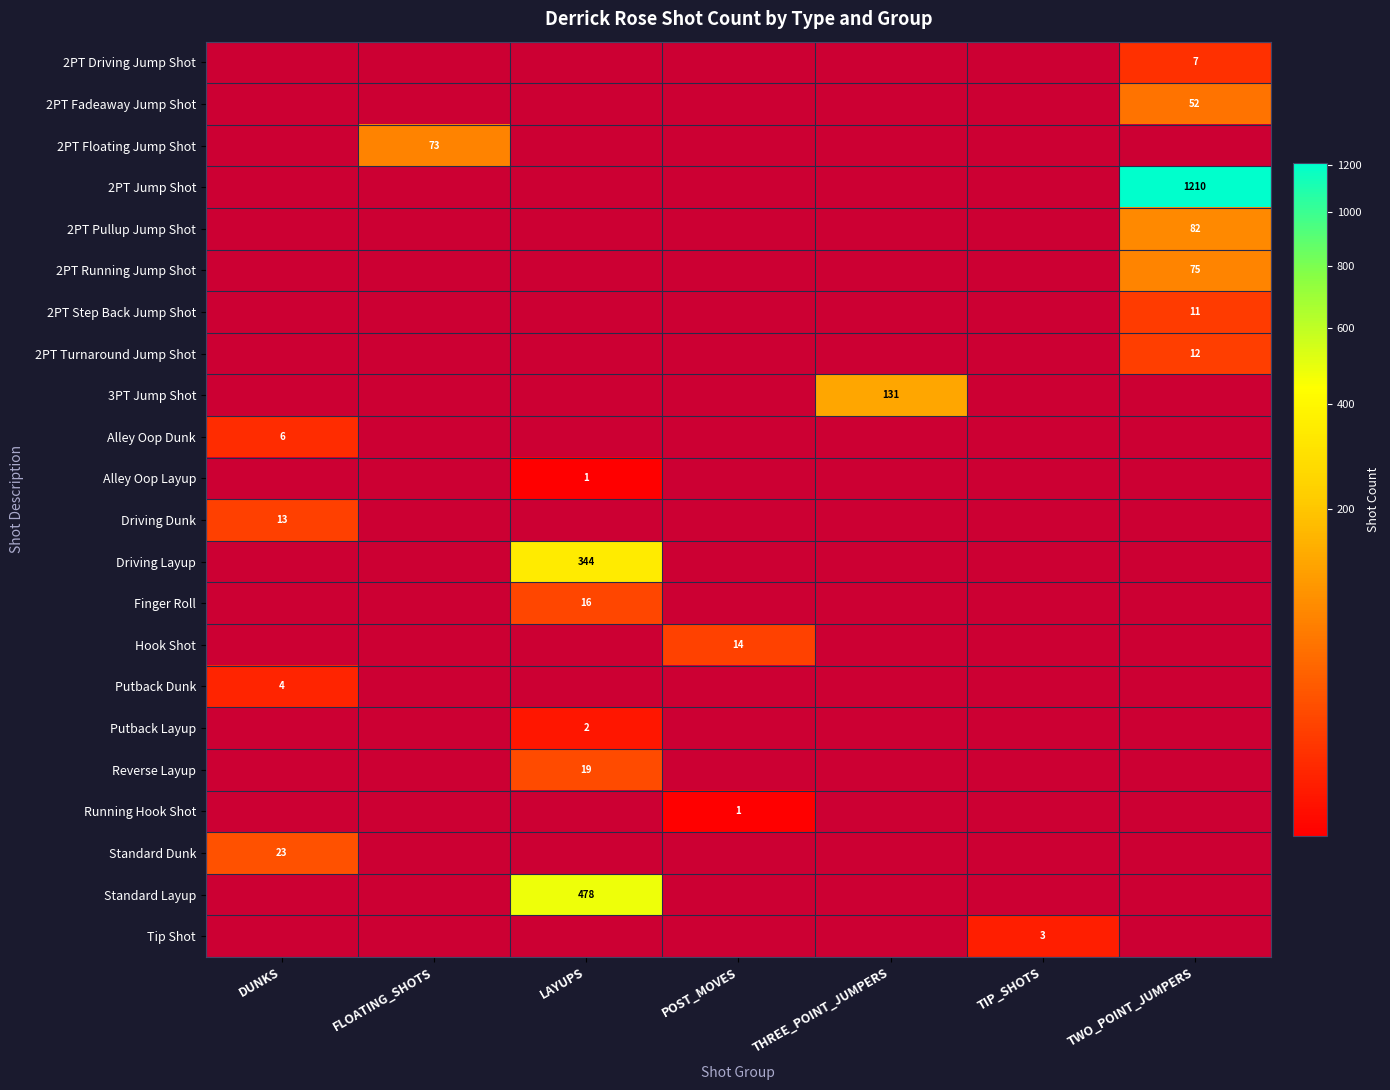

Rank the series by their maximum value, from highest to lowest.

2PT Jump Shot, Standard Layup, Driving Layup, 3PT Jump Shot, 2PT Pullup Jump Shot, 2PT Running Jump Shot, 2PT Floating Jump Shot, 2PT Fadeaway Jump Shot, Standard Dunk, Reverse Layup, Finger Roll, Hook Shot, Driving Dunk, 2PT Turnaround Jump Shot, 2PT Step Back Jump Shot, 2PT Driving Jump Shot, Alley Oop Dunk, Putback Dunk, Tip Shot, Putback Layup, Alley Oop Layup, Running Hook Shot